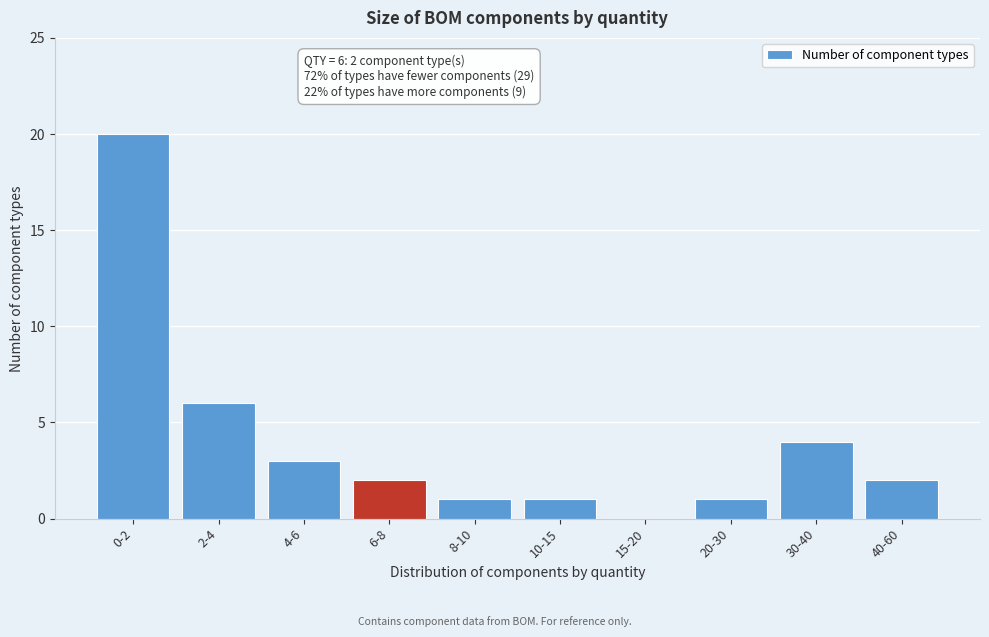

Reading left to right, what are all the values shown in this chart?

0-2=20	2-4=6	4-6=3	6-8=2	8-10=1	10-15=1	15-20=0	20-30=1	30-40=4	40-60=2